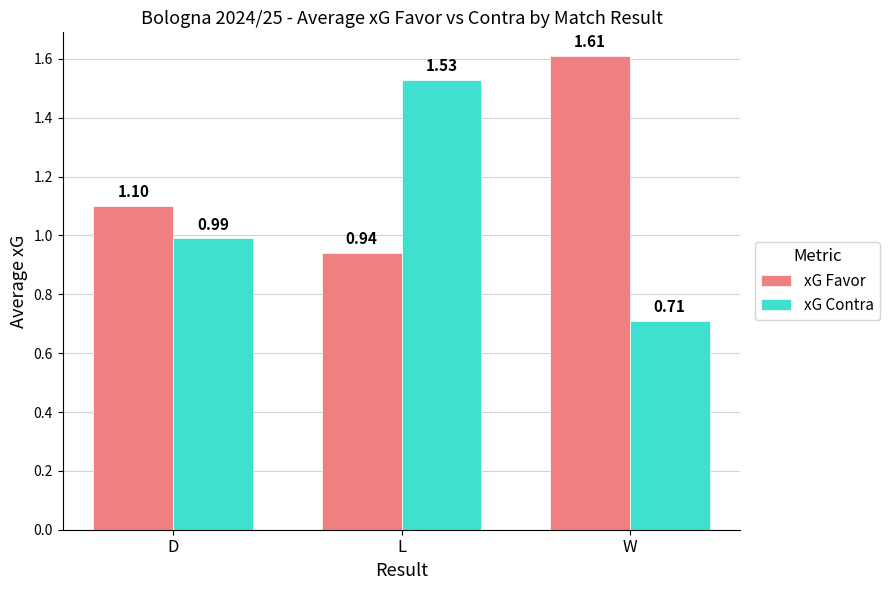

At which category is the sum across all series the highest?

L